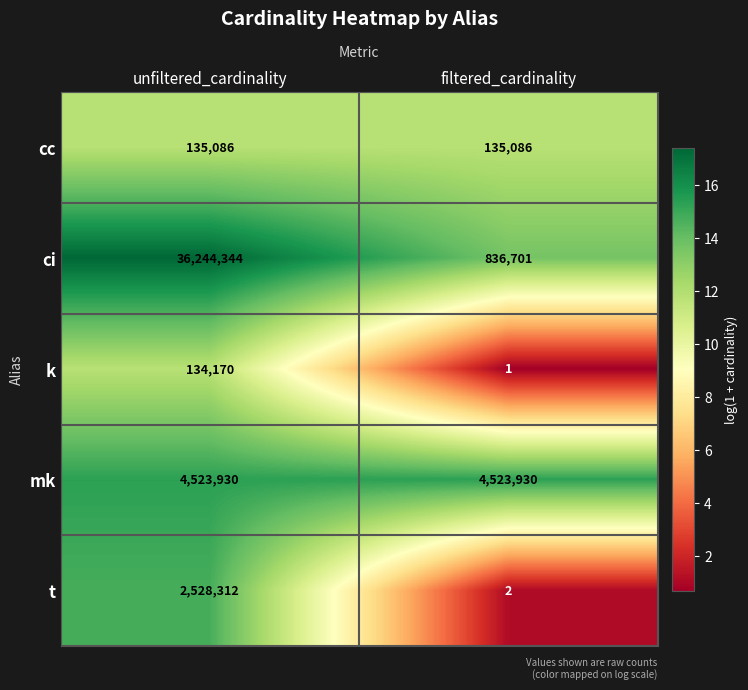

Count the number of data series in this chart.

5